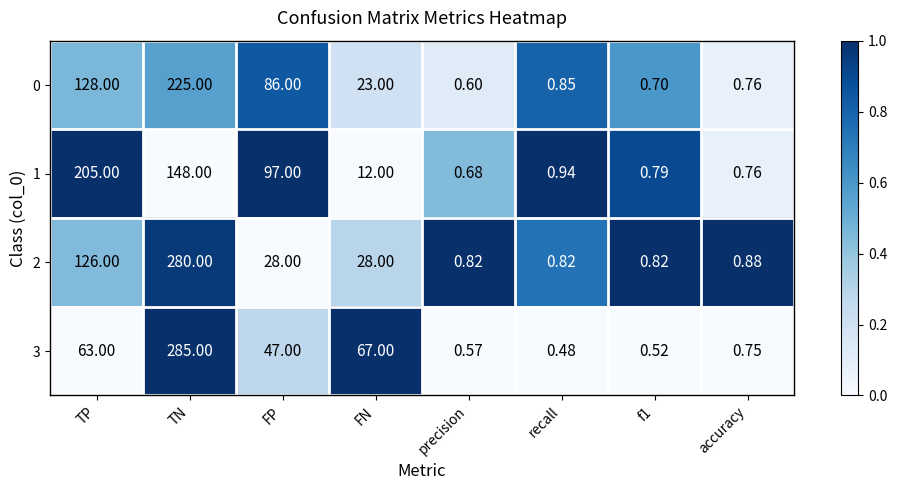

Is the value of 1 at precision greater than the value of 3 at f1?

Yes